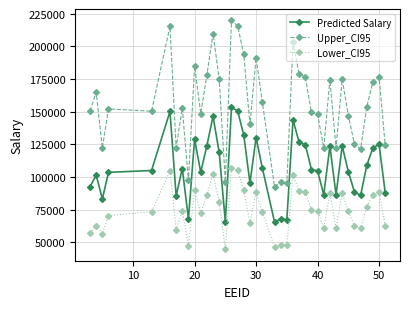

Which series has the widest spread of values?

Upper_CI95